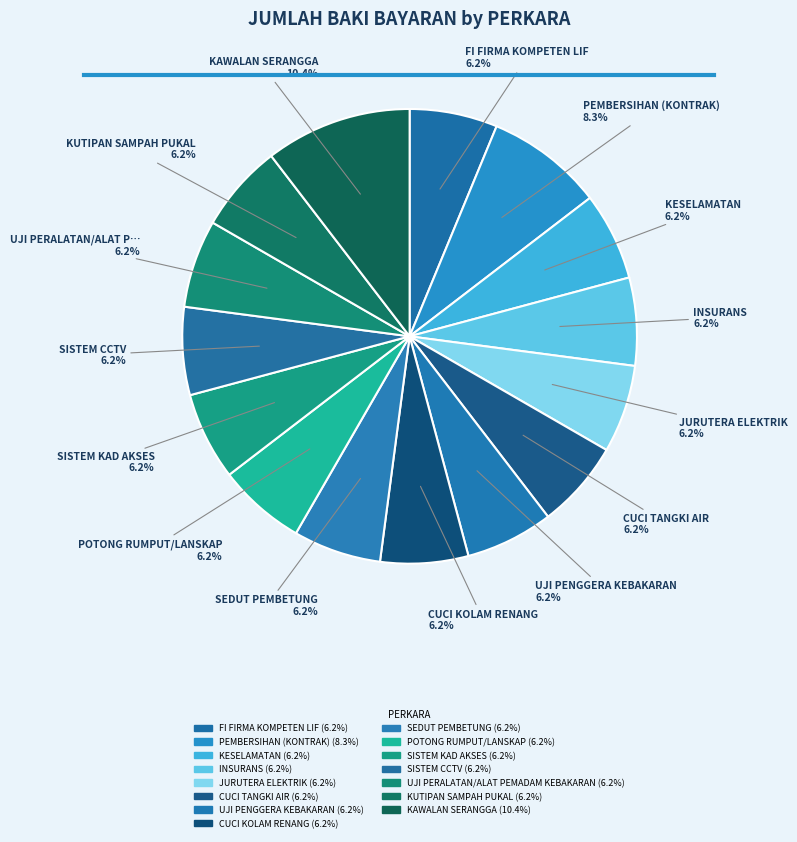

What is the smallest slice in the pie chart?

FI FIRMA KOMPETEN LIF